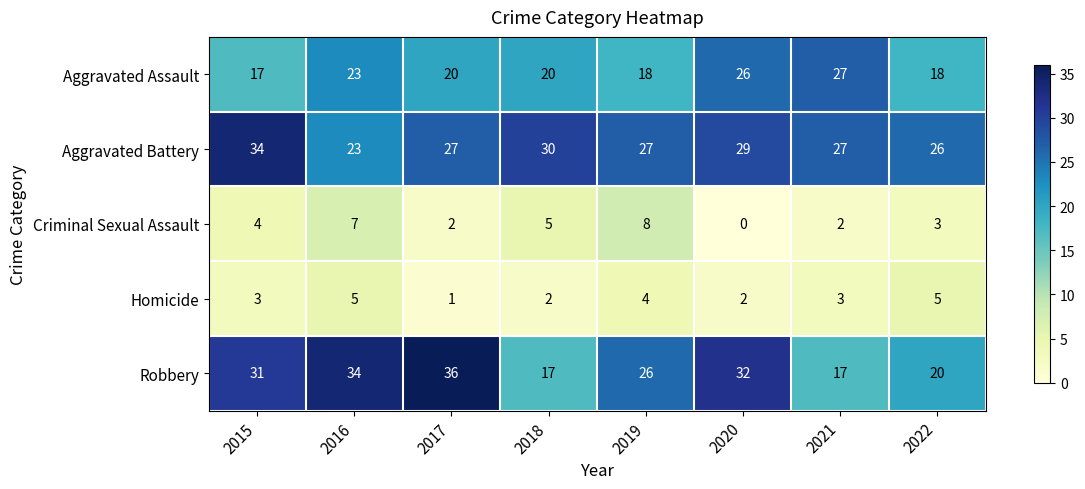

Which label corresponds to the largest value in the chart?

2017